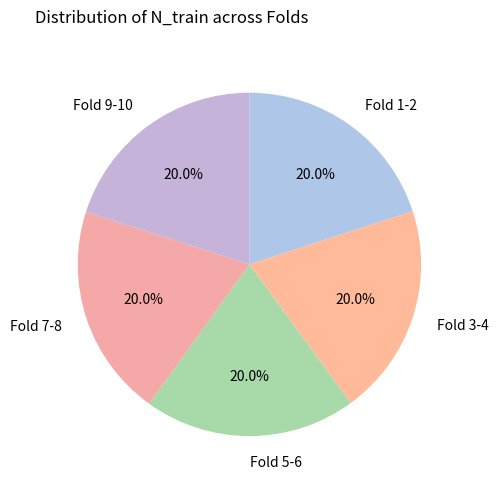

Is there a majority slice in this chart?

No